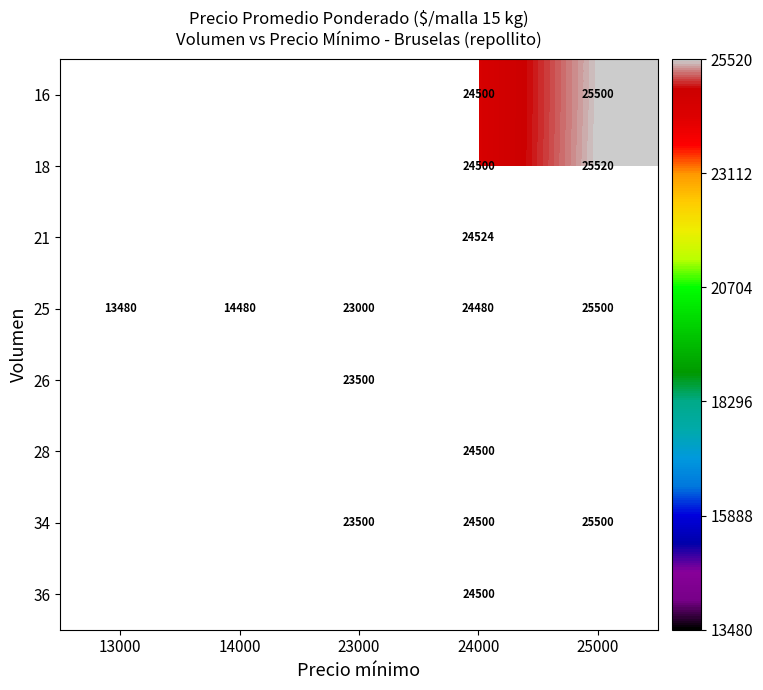

What is the maximum value shown in the chart?

25520.0